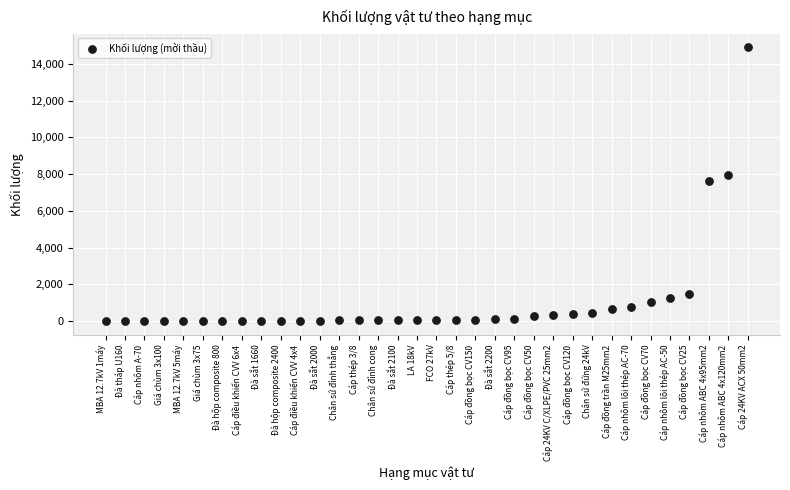

What Y value in the scatter plot is closest to 7453?

7636.0